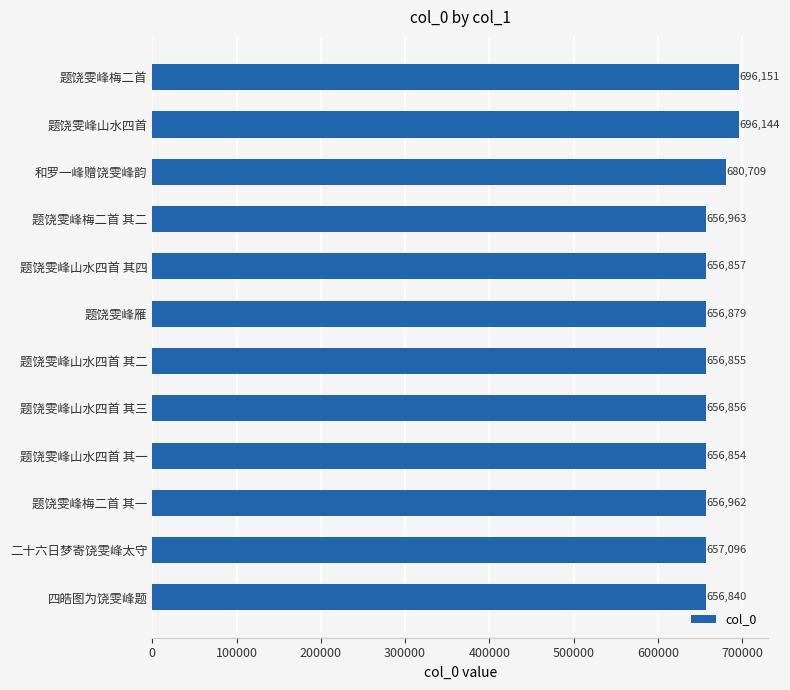

List the labels in order of value, smallest first.

四皓图为饶雯峰题, 题饶雯峰山水四首 其一, 题饶雯峰山水四首 其二, 题饶雯峰山水四首 其三, 题饶雯峰山水四首 其四, 题饶雯峰雁, 题饶雯峰梅二首 其一, 题饶雯峰梅二首 其二, 二十六日梦寄饶雯峰太守, 和罗一峰赠饶雯峰韵, 题饶雯峰山水四首, 题饶雯峰梅二首